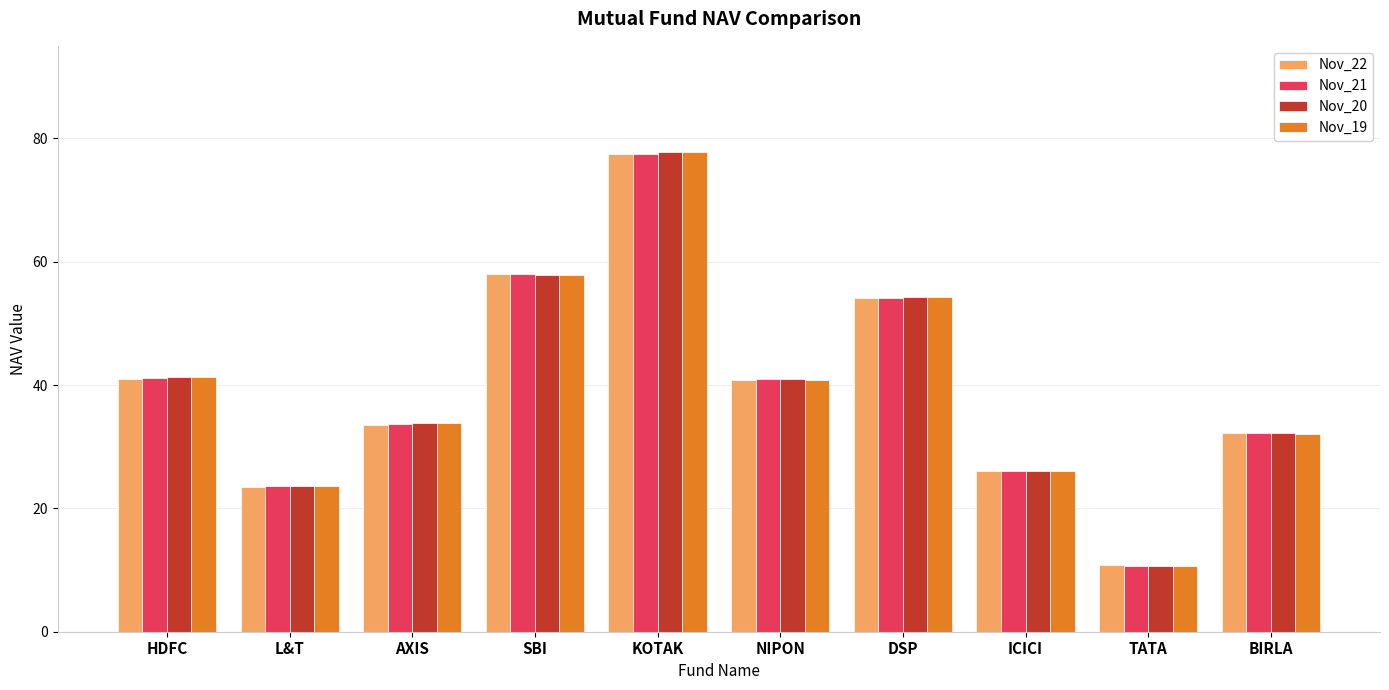

List the series in order of their overall mean, lowest first.

Nov_22, Nov_21, Nov_19, Nov_20